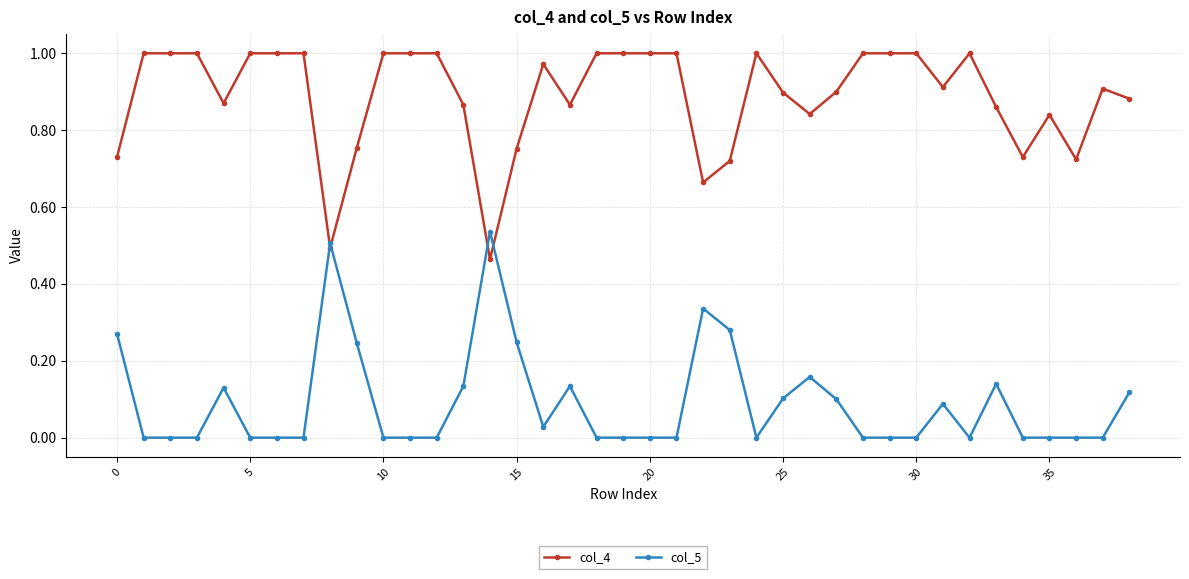

True or false: col_4 and col_5 intersect in this chart.

True